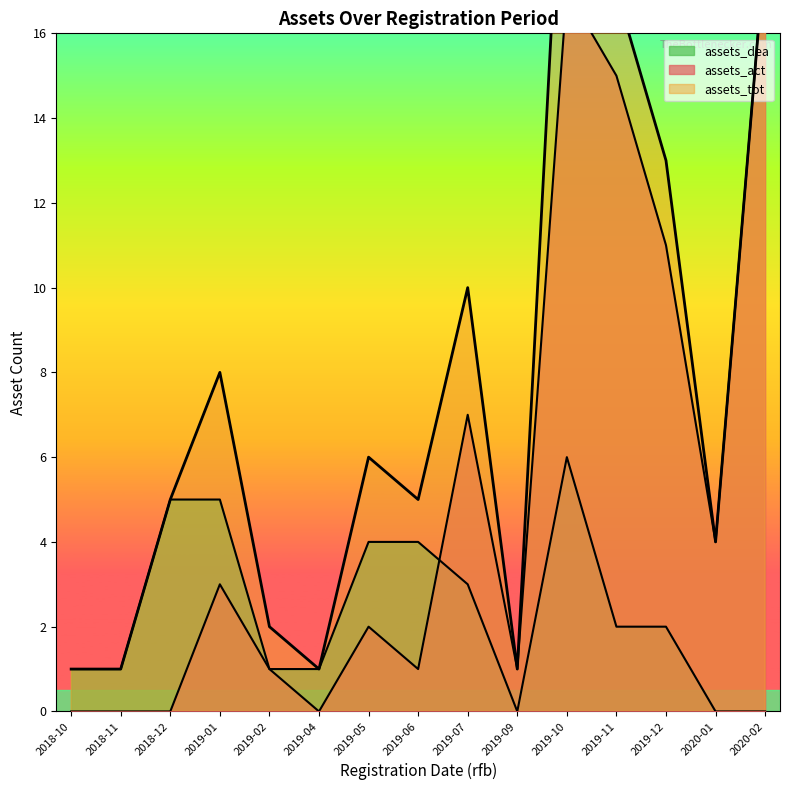

True or false: assets_tot and assets_dea cross at least once.

False